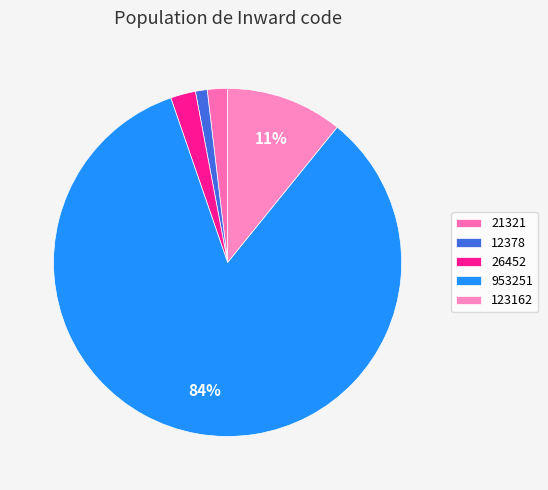

Which category has the smallest portion of the pie?

12378